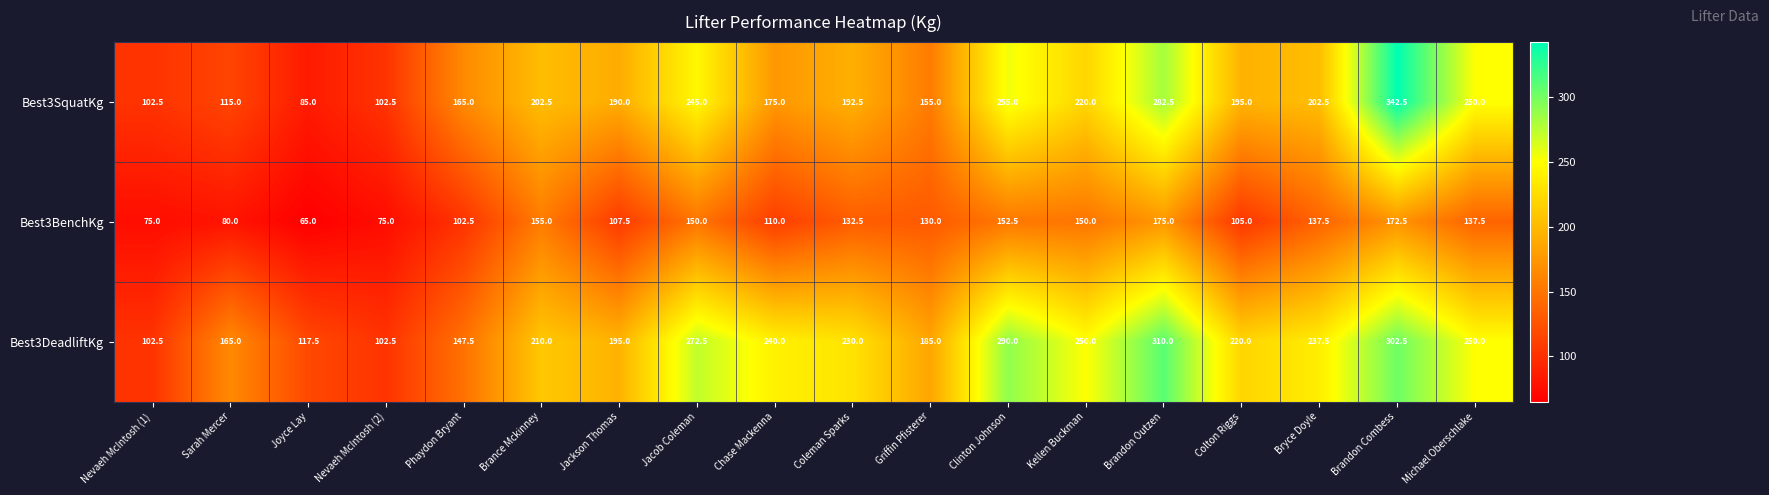

List the series in order of their peak value, lowest first.

Best3BenchKg, Best3DeadliftKg, Best3SquatKg